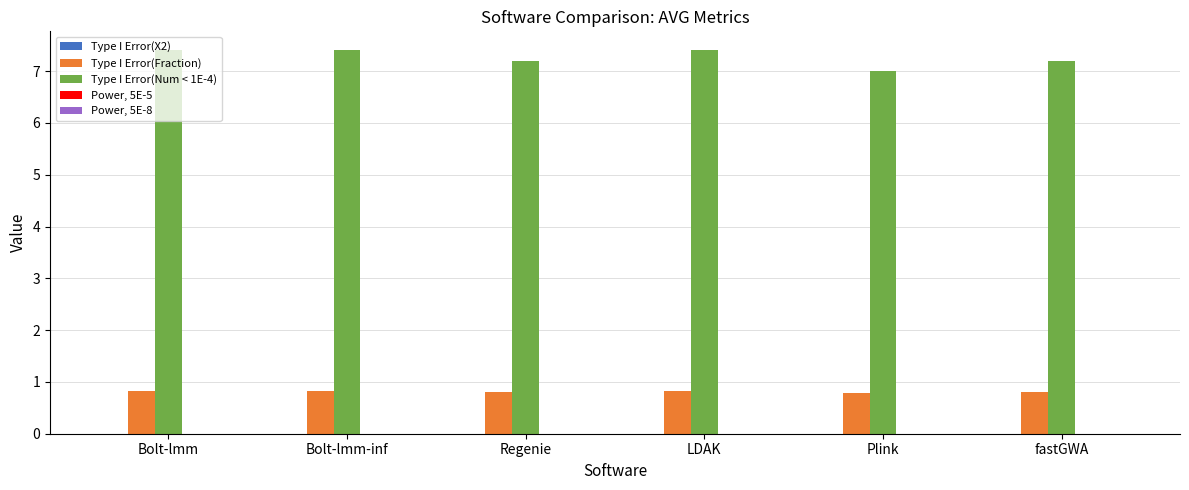

The Type I Error(Fraction) series shows 0.8 at Regenie. True or false?

True